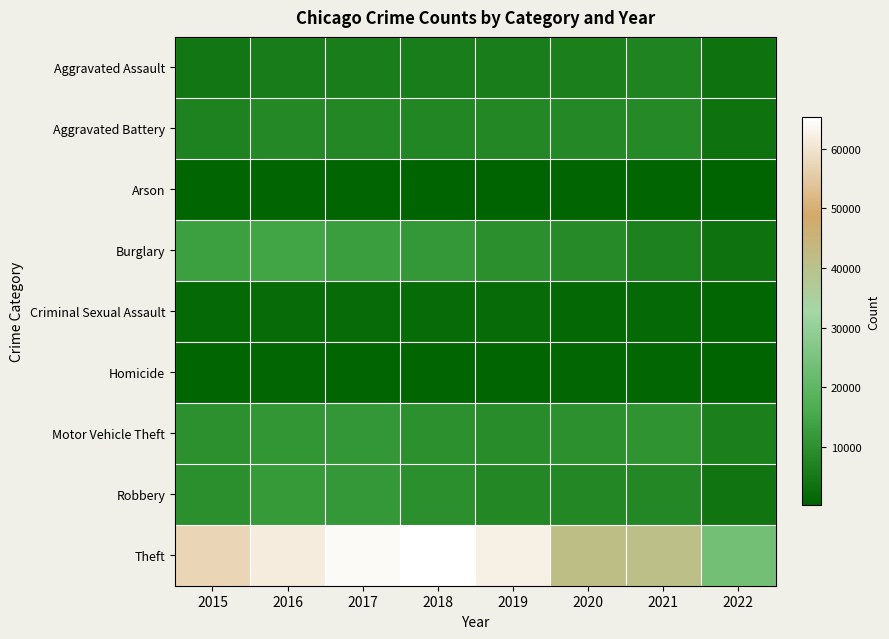

What is the difference between the highest and lowest values at 2016?

61103